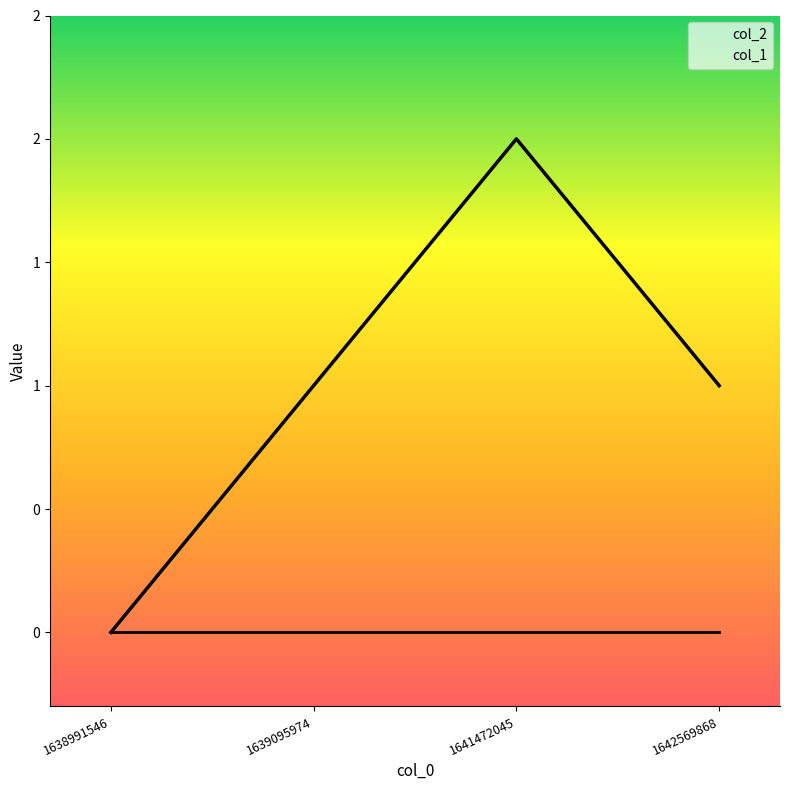

Reading right to left, list all the values displayed in this chart.

1	2	1	0